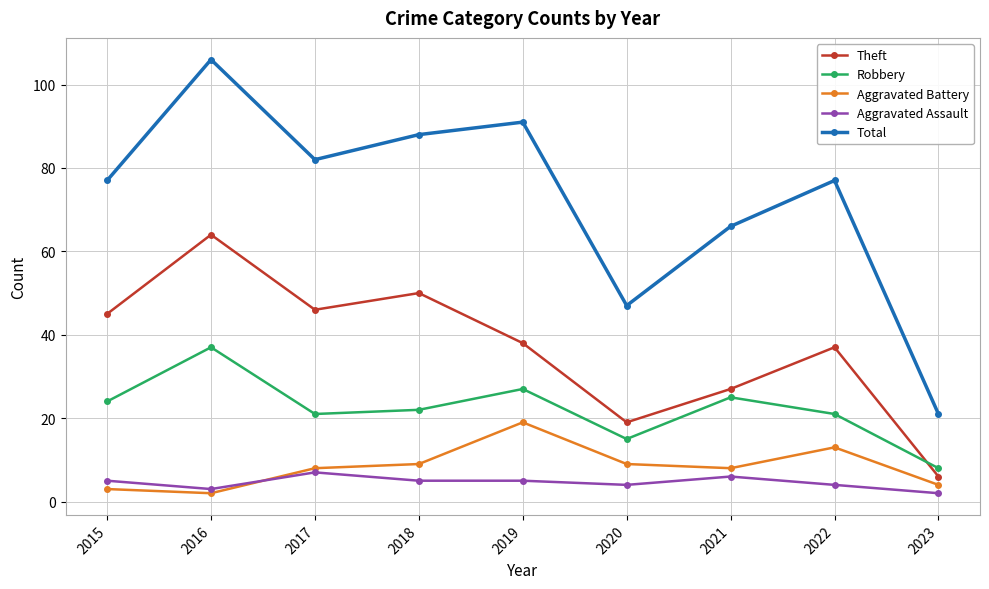

True or false: Robbery and Aggravated Battery cross at least once.

False